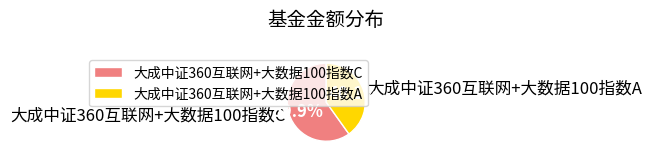

The 大成中证360互联网+大数据100指数A slice represents 51% of the pie. True or false?

False